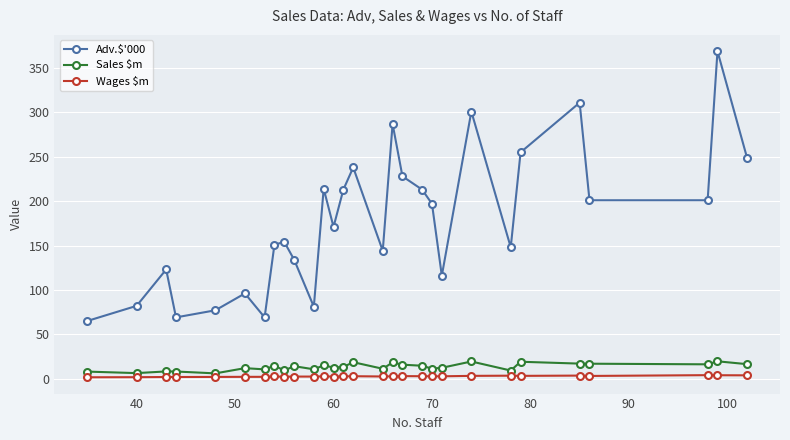

What is the value of the Adv.$'000 point at the 23rd from the left?

148.0